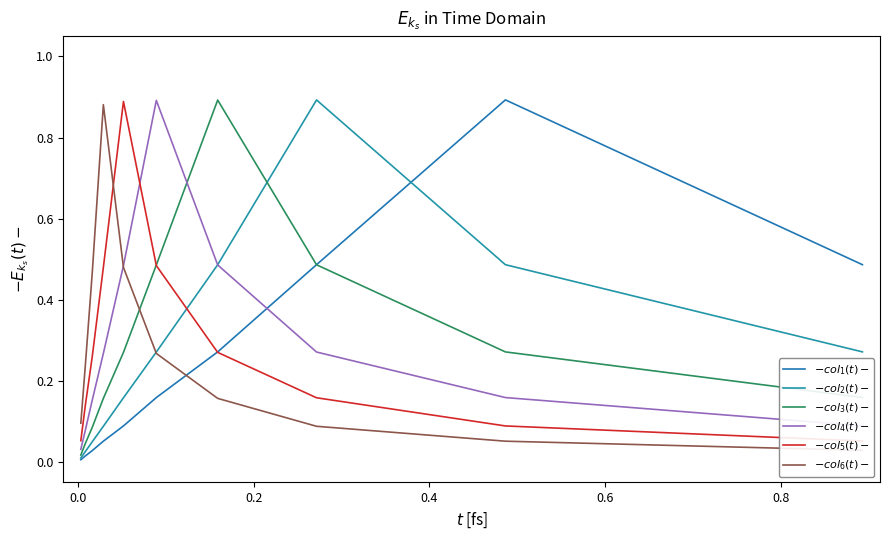

Which series has the largest total across all categories?

$-col_4(t)-$